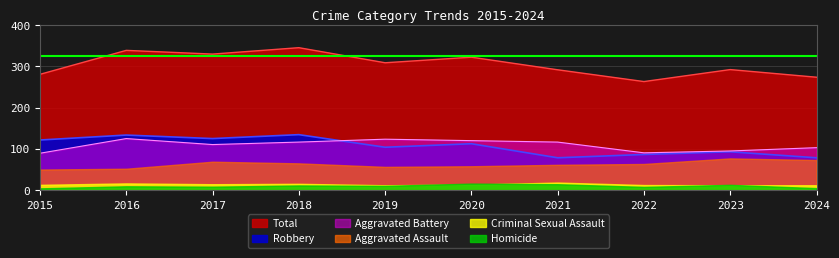

True or false: Total and Aggravated Battery cross at least once.

False